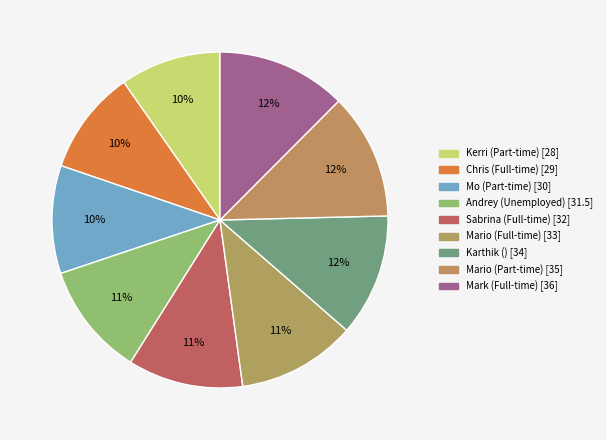

To the nearest percent, what percentage of the pie is Mario (Part-time) [35]?

12%